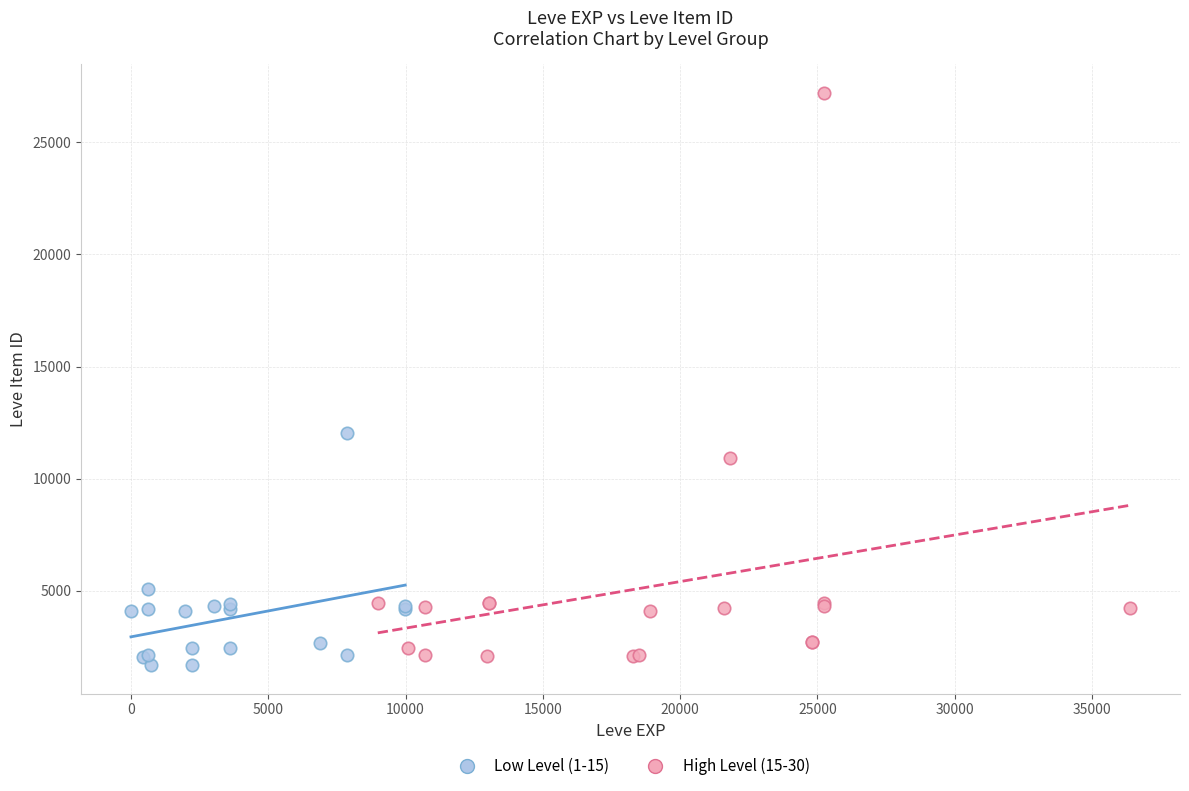

Which series has the largest Y range (max minus min)?

High Level (15-30)